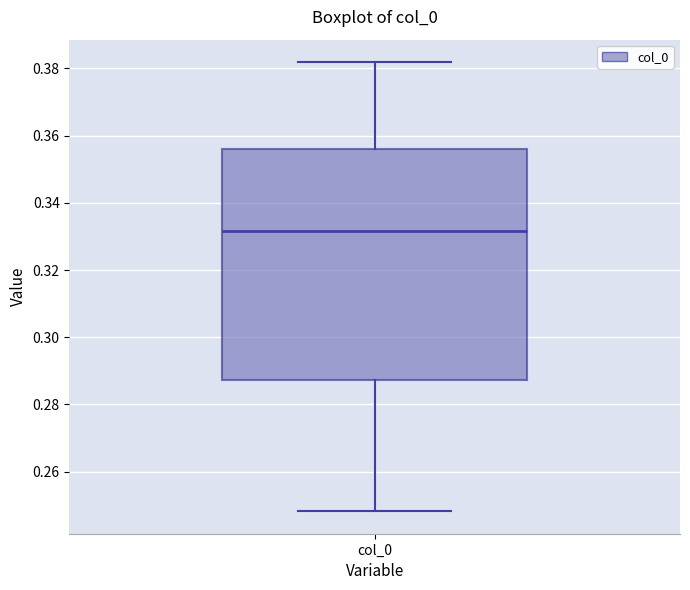

Read this box plot against the y-axis: the position of the median line, the range covered by the box, and the ends of both whiskers. The values are not printed on the chart, so give them approximately, as read against the axis.

median 0.332, box 0.288 to 0.356, whiskers 0.248 to 0.382